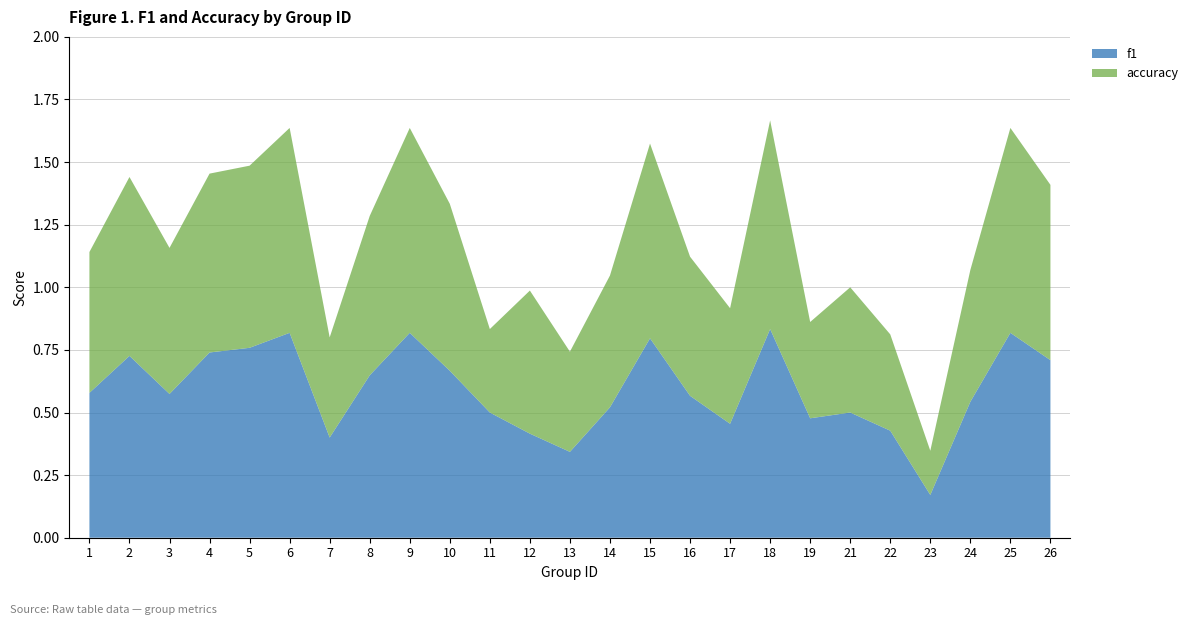

Reading left to right, extract all data points from this chart.

f1: 1=0.6	2=0.7	3=0.6	4=0.7	5=0.8	6=0.8	7=0.4	8=0.6	9=0.8	10=0.7	11=0.5	12=0.4	13=0.3	14=0.5	15=0.8	16=0.6	17=0.5	18=0.8	19=0.5	21=0.5	22=0.4	23=0.2	24=0.5	25=0.8	26=0.7
accuracy: 1=0.6	2=0.7	3=0.6	4=0.7	5=0.7	6=0.8	7=0.4	8=0.6	9=0.8	10=0.7	11=0.3	12=0.6	13=0.4	14=0.5	15=0.8	16=0.6	17=0.5	18=0.8	19=0.4	21=0.5	22=0.4	23=0.2	24=0.5	25=0.8	26=0.7